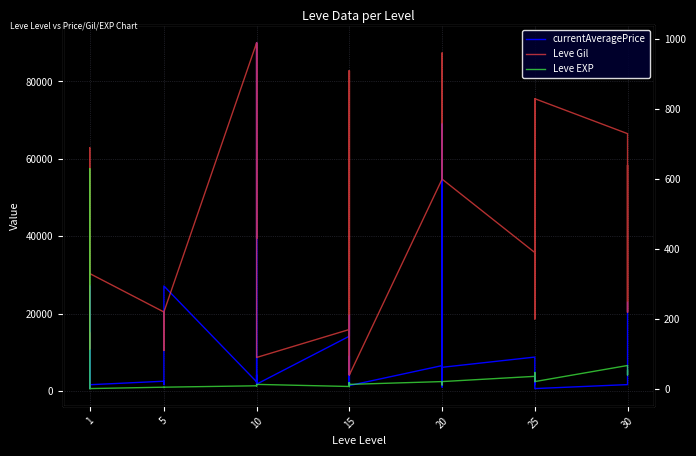

In currentAveragePrice, how many points are higher than both neighbors (excluding endpoints)?

11